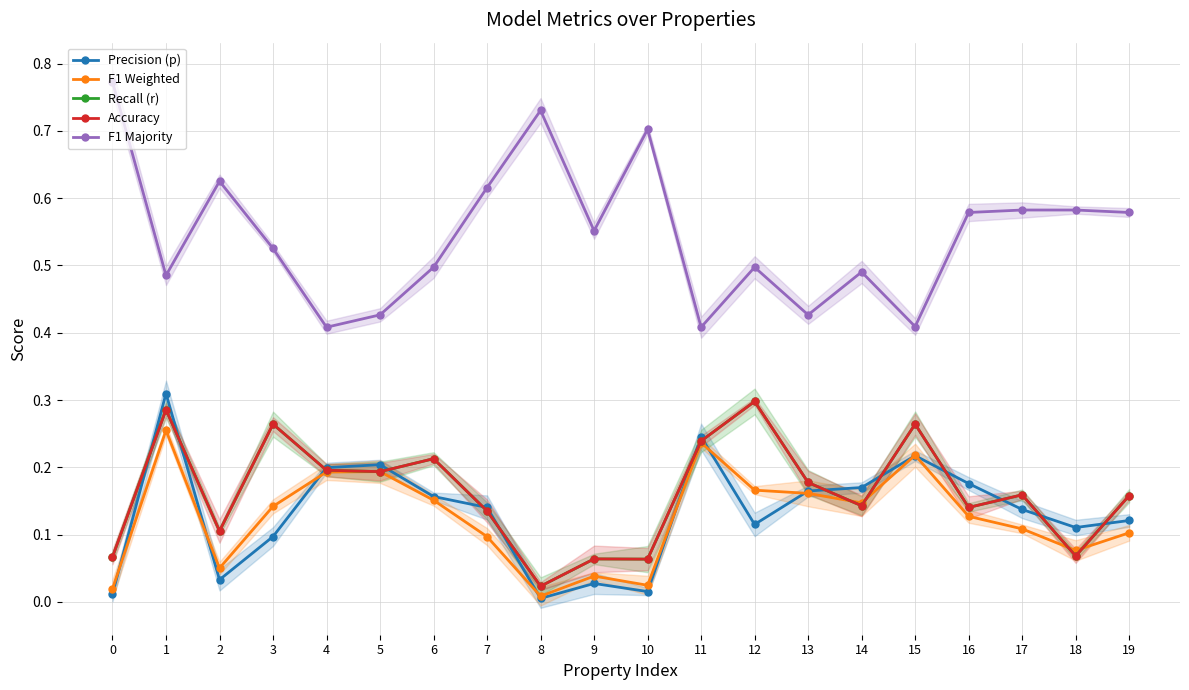

Rank the series at 11 from lowest to highest value.

F1 Weighted, Recall (r), Accuracy, Precision (p), F1 Majority